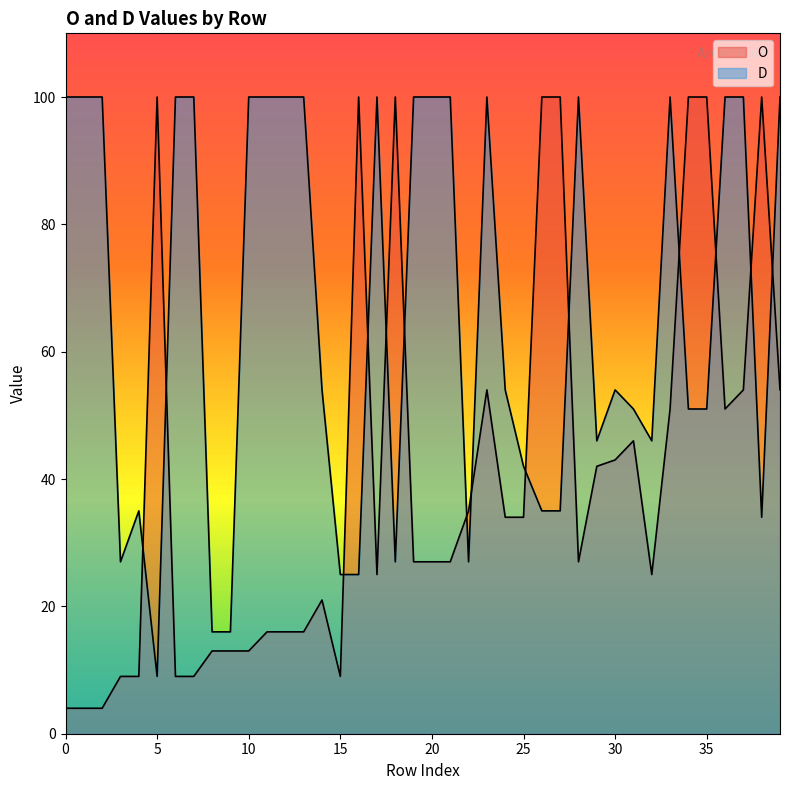

What is the difference between the second highest and minimum values in the O series?

96